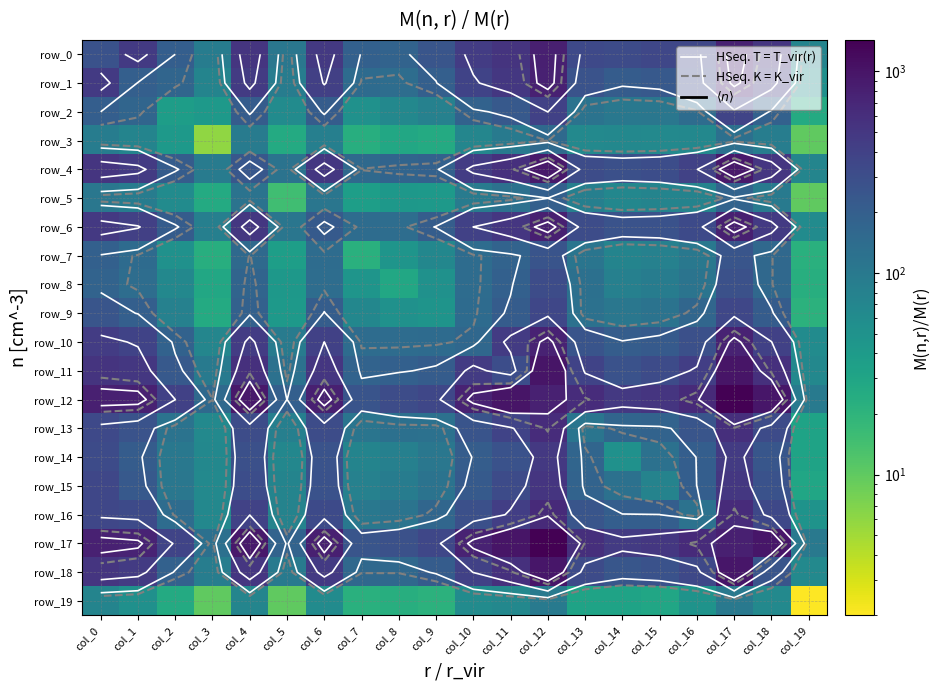

How many values in the row_6 series exceed 312?

9